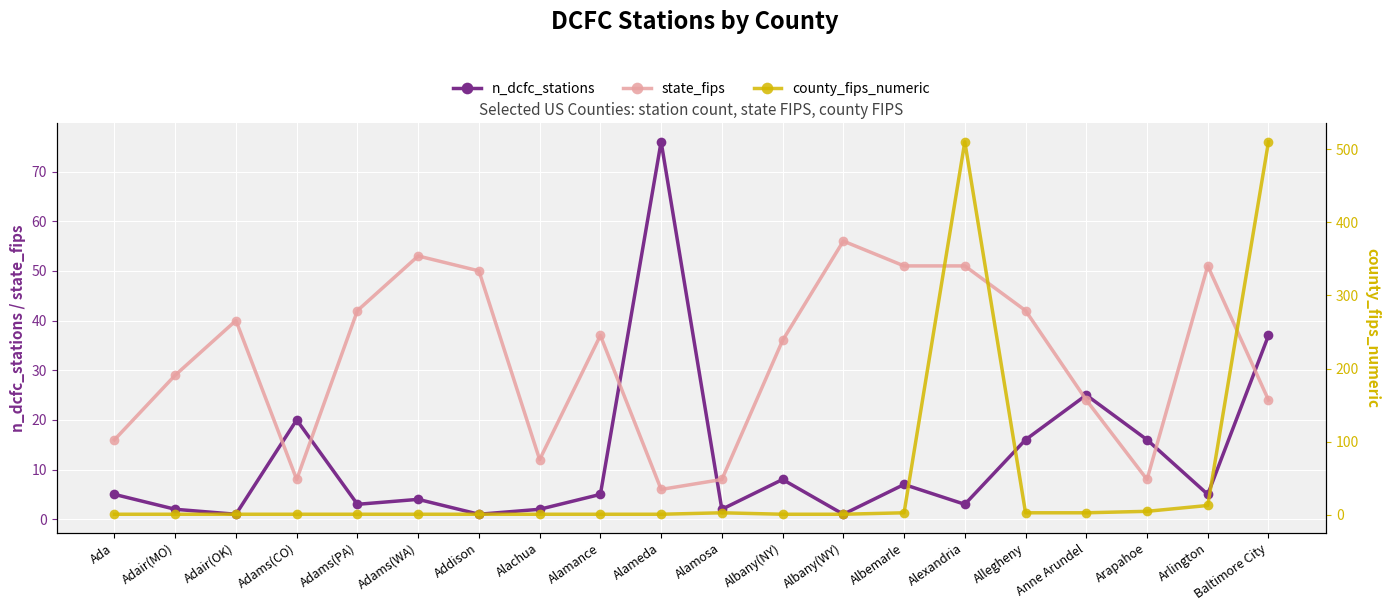

Where is state_fips nearest to the value 31?

Adair(MO)